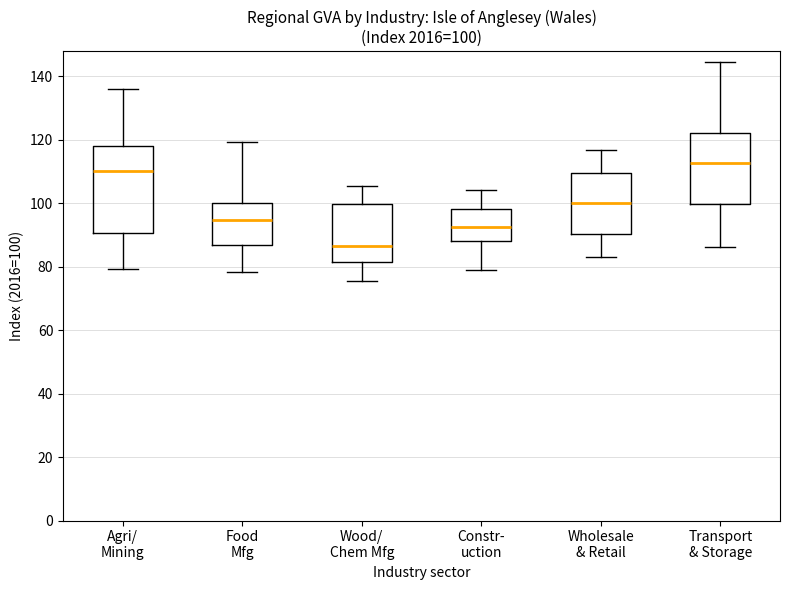

Which box has the highest median line?

Transport & Storage